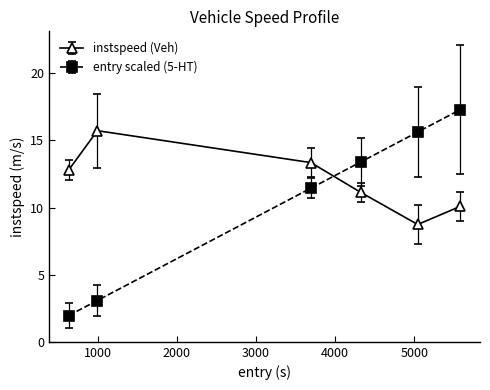

Which series has the largest range (max minus min)?

entry scaled (5-HT)